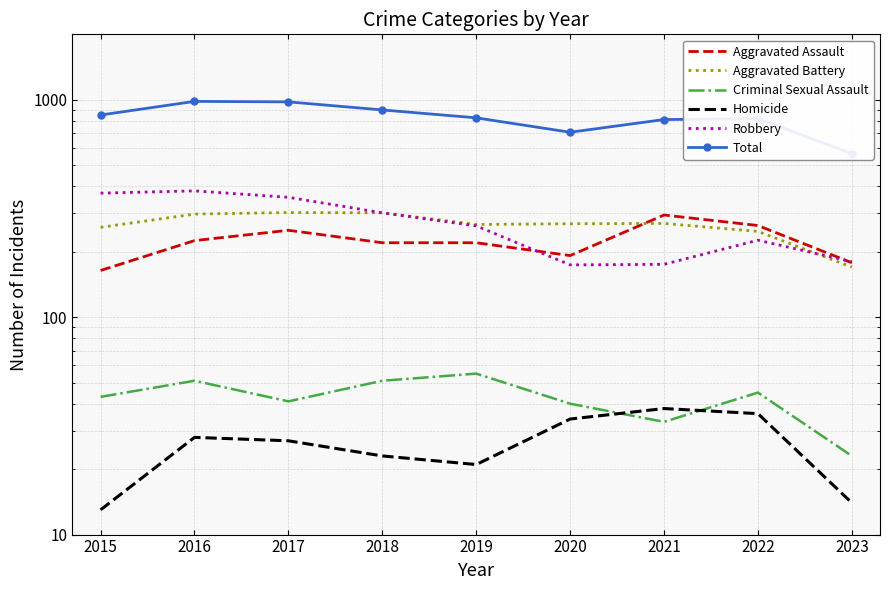

Reading right to left, list all the values displayed in this chart.

Aggravated Assault: 178	264	295	192	220	220	251	225	164
Aggravated Battery: 170	248	270	269	267	302	303	298	259
Criminal Sexual Assault: 23	45	33	40	55	51	41	51	43
Homicide: 14	36	38	34	21	23	27	28	13
Robbery: 180	226	175	174	263	302	356	381	372
Total: 565	819	811	709	826	898	978	983	851